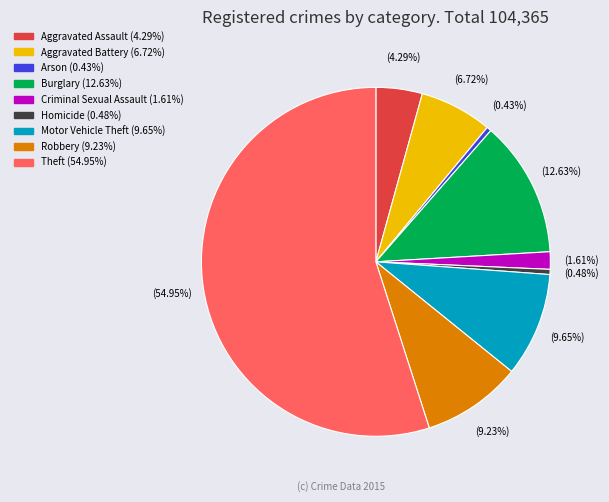

To the nearest percent, what is the difference between the largest and smallest slice percentages?

55%